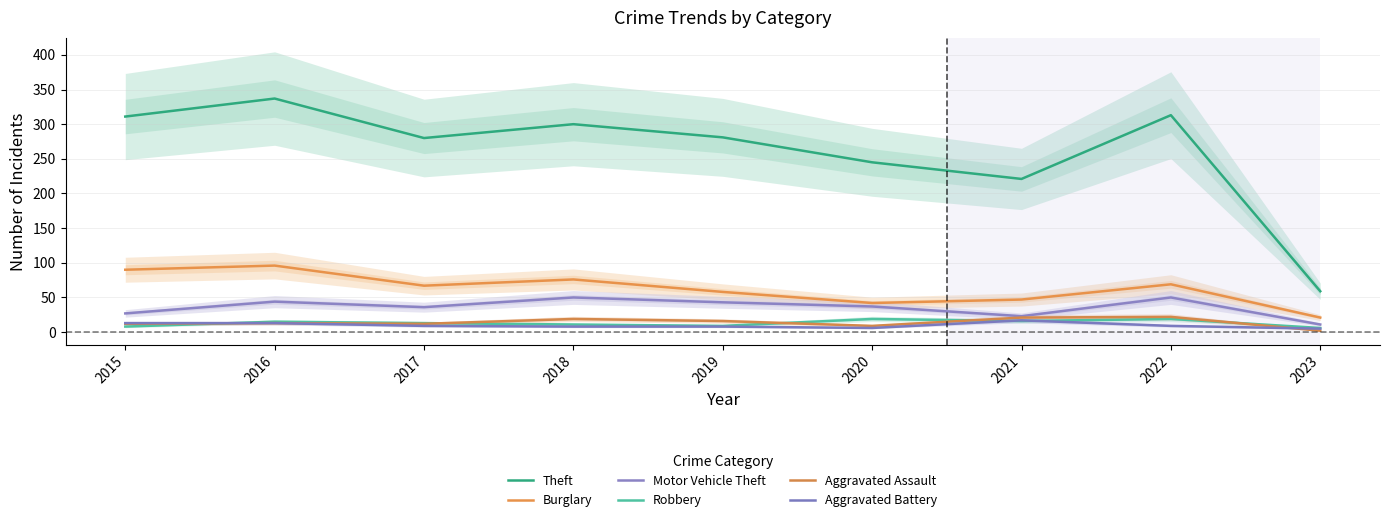

What is the sum of all Burglary values?

566